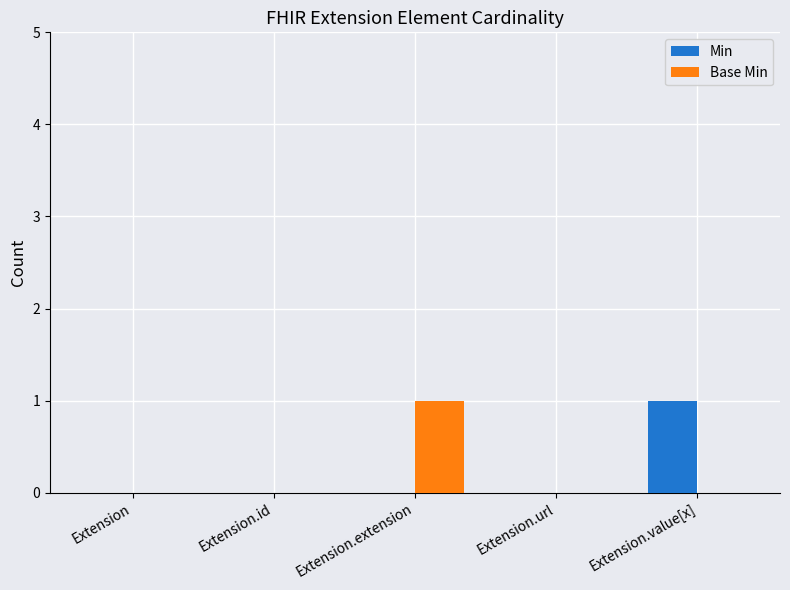

What are all the series names shown in the legend?

Min, Base Min